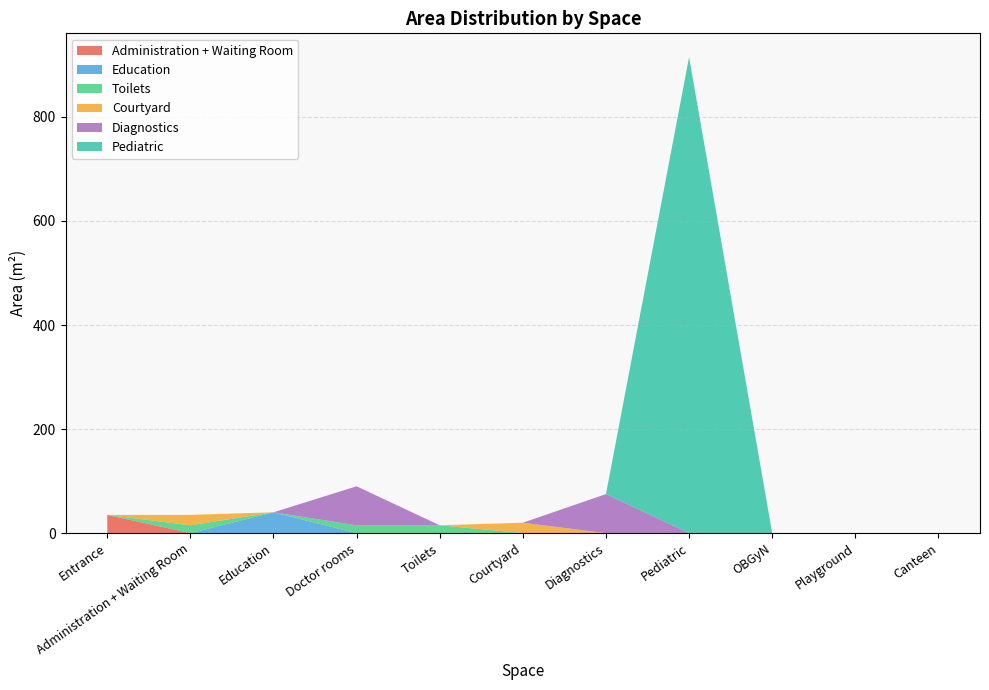

Reading right to left, transcribe all the data shown in this chart.

Administration + Waiting Room: Canteen=0	Playground=0	OBGyN=0	Pediatric=0	Diagnostics=0	Courtyard=0	Toilets=0	Doctor rooms=0	Education=0	Administration + Waiting Room=0	Entrance=35
Education: Canteen=0	Playground=0	OBGyN=0	Pediatric=0	Diagnostics=0	Courtyard=0	Toilets=0	Doctor rooms=0	Education=40	Administration + Waiting Room=0	Entrance=0
Toilets: Canteen=0	Playground=0	OBGyN=0	Pediatric=0	Diagnostics=0	Courtyard=0	Toilets=15	Doctor rooms=15	Education=0	Administration + Waiting Room=15	Entrance=0
Courtyard: Canteen=0	Playground=0	OBGyN=0	Pediatric=0	Diagnostics=0	Courtyard=20	Toilets=0	Doctor rooms=0	Education=0	Administration + Waiting Room=20	Entrance=0
Diagnostics: Canteen=0	Playground=0	OBGyN=0	Pediatric=0	Diagnostics=75	Courtyard=0	Toilets=0	Doctor rooms=75	Education=0	Administration + Waiting Room=0	Entrance=0
Pediatric: Canteen=0	Playground=0	OBGyN=0	Pediatric=915	Diagnostics=0	Courtyard=0	Toilets=0	Doctor rooms=0	Education=0	Administration + Waiting Room=0	Entrance=0